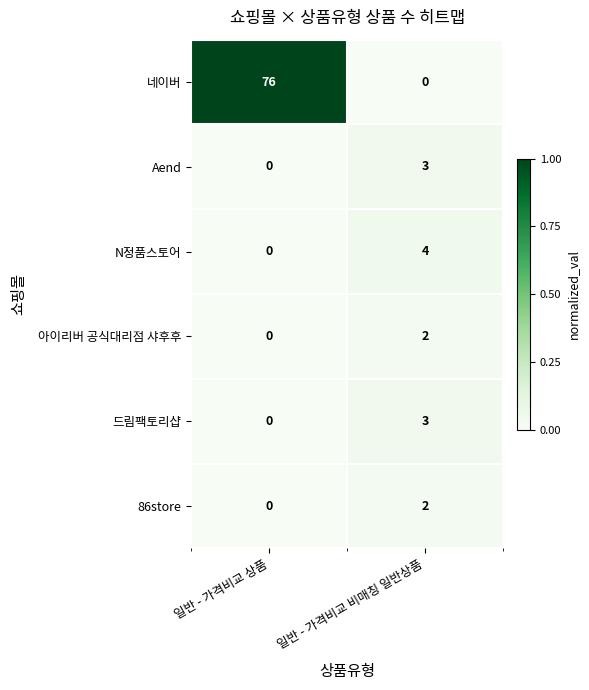

Where is N정품스토어 nearest to the value 2?

일반 - 가격비교 상품